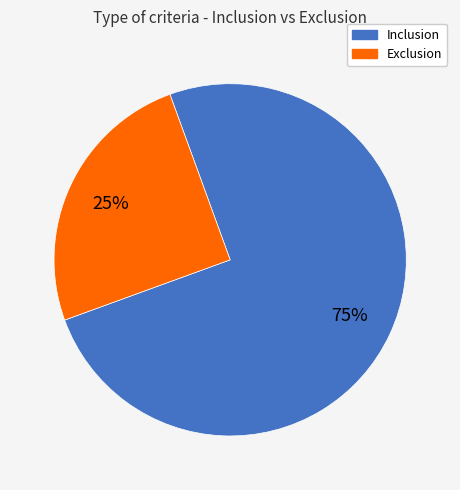

Combined, do Inclusion and Exclusion account for over 50%?

Yes